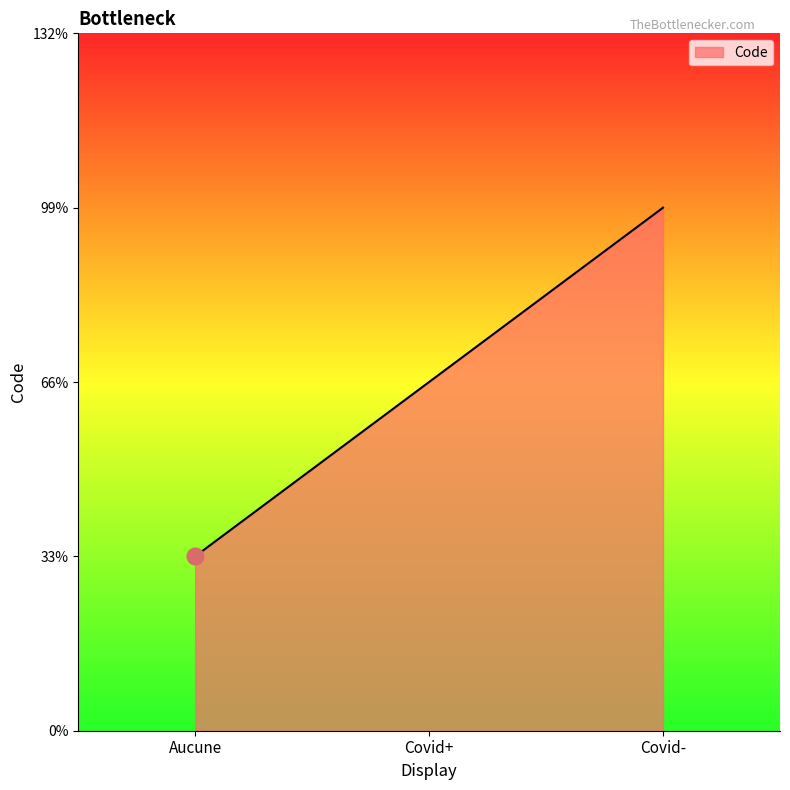

Does the chart have visible grid lines?

No